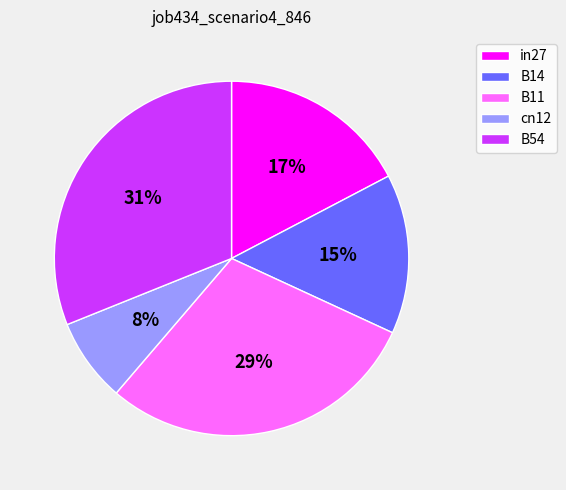

Does cn12 represent more than half of the total?

No